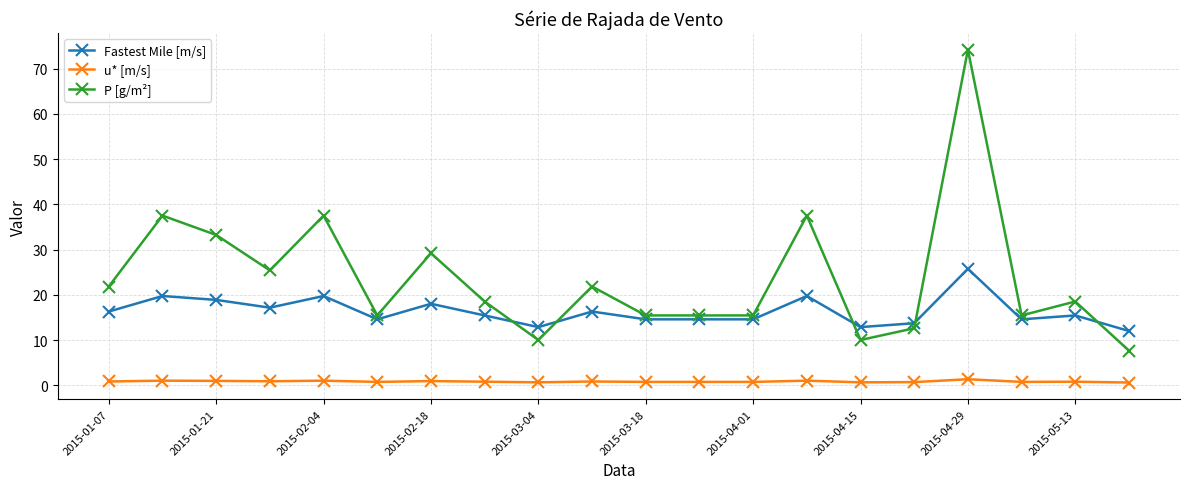

How many lines are shown in the chart?

3